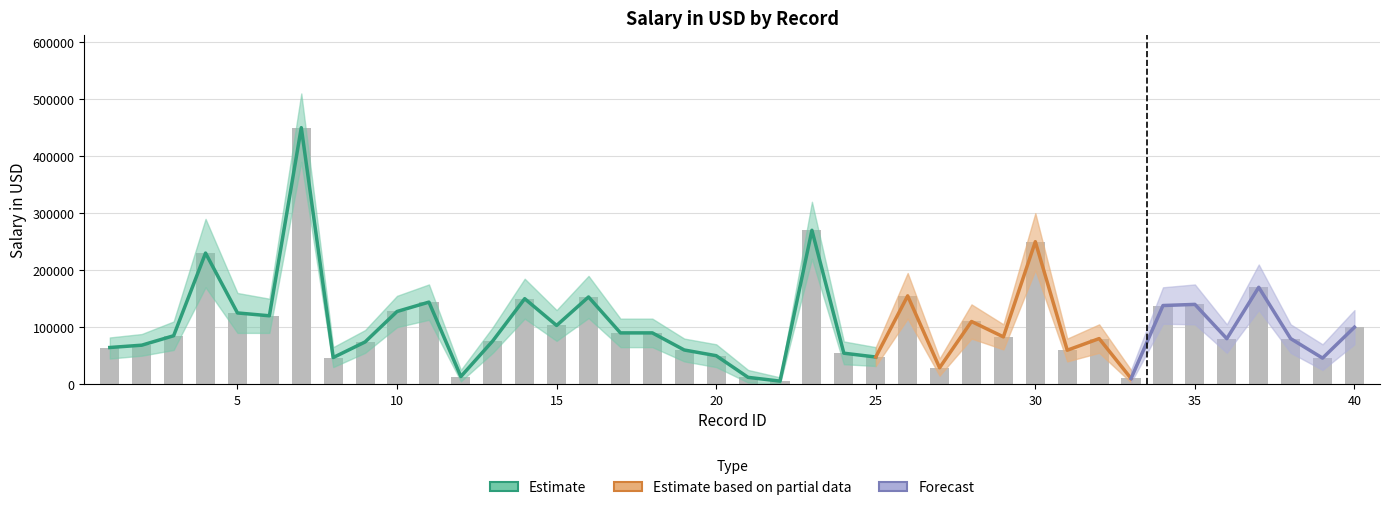

Count the number of data series in this chart.

3